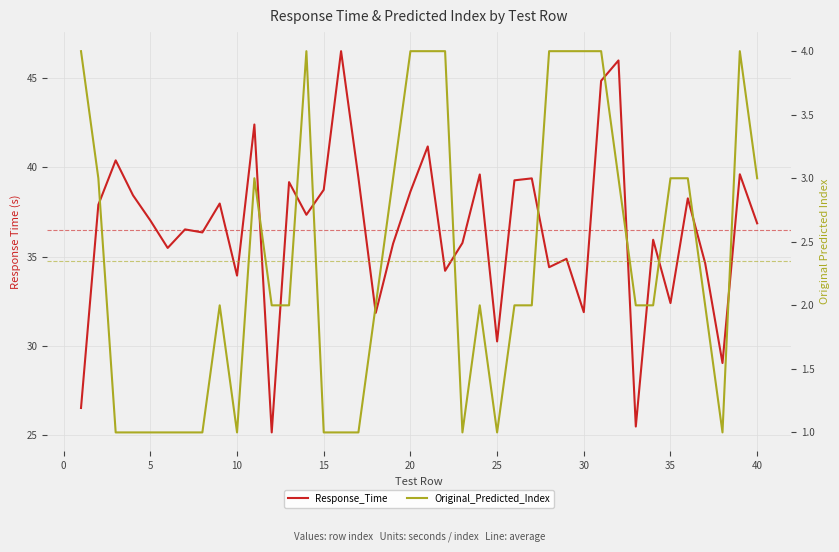

True or false: Response_Time and Original_Predicted_Index intersect in this chart.

False